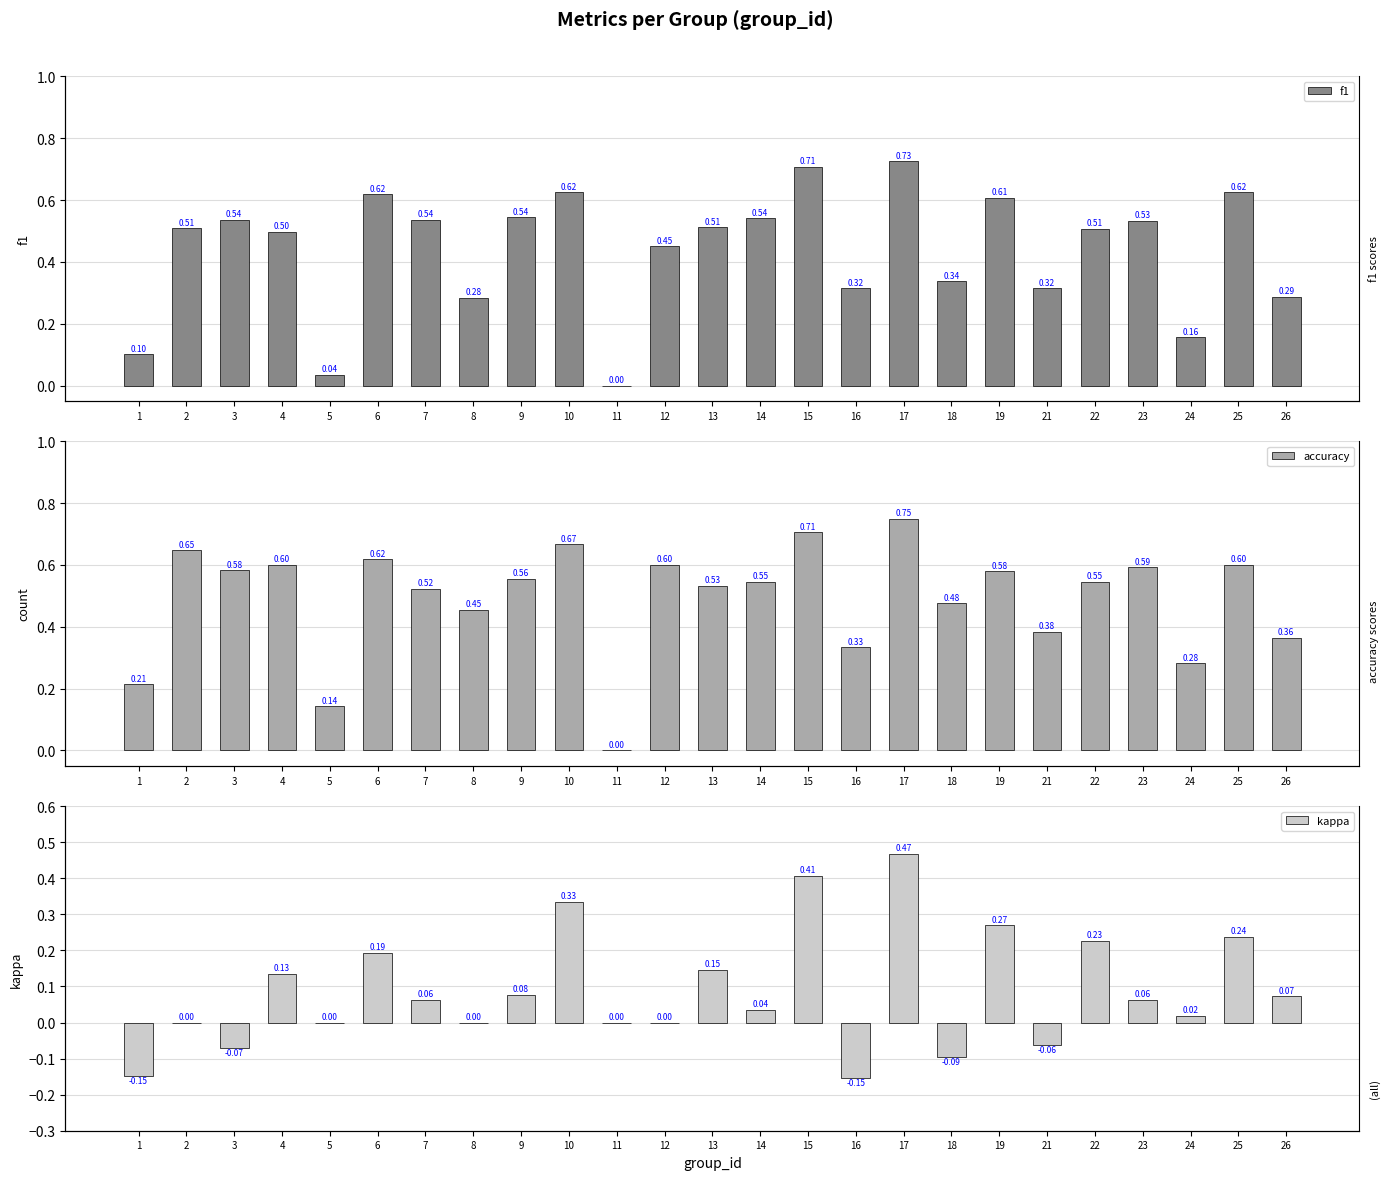

What is the total value across all series at 4?

1.2